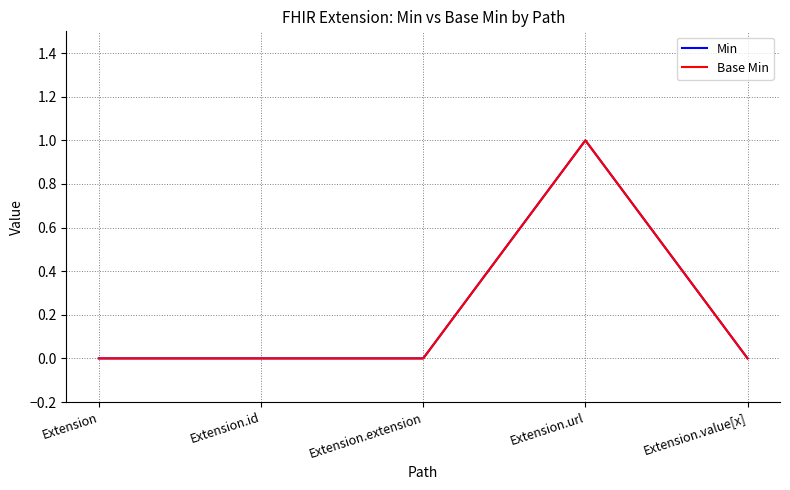

Is this an area chart (filled region under the line)?

No